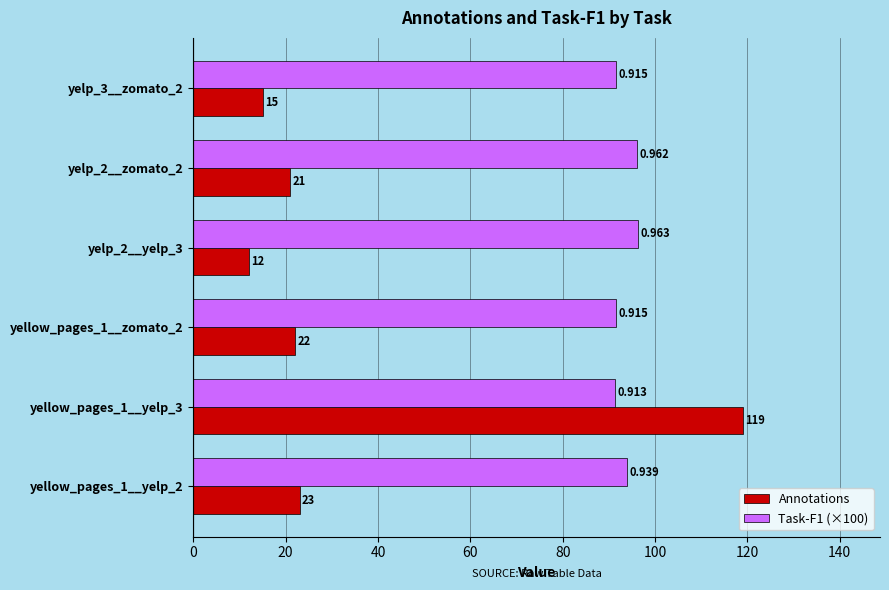

Which series has the largest range (max minus min)?

Annotations